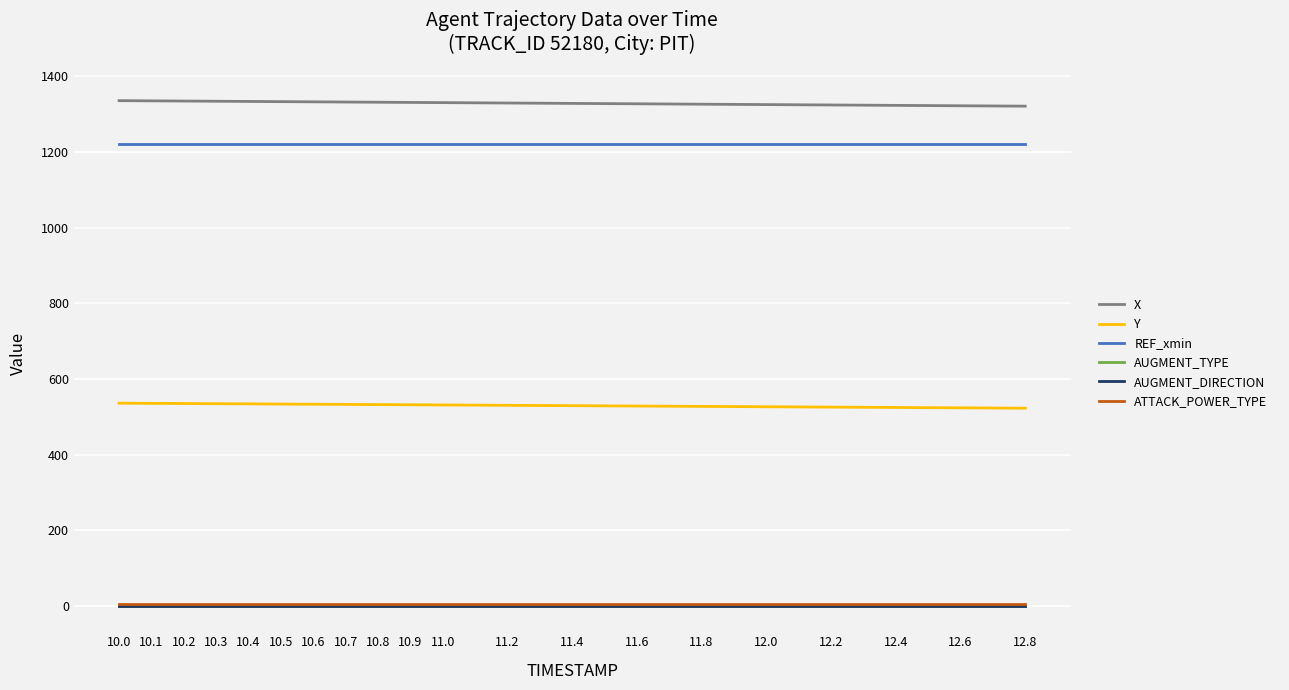

Is this an area chart (filled region under the line)?

No